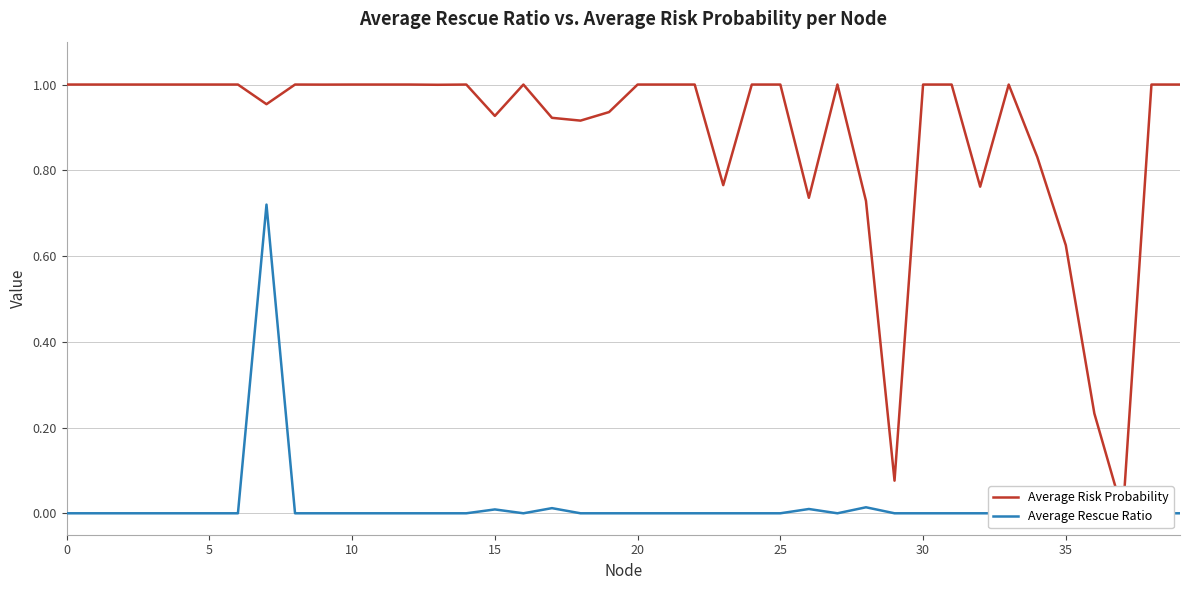

List the series in order of their overall mean, highest first.

Average Risk Probability, Average Rescue Ratio